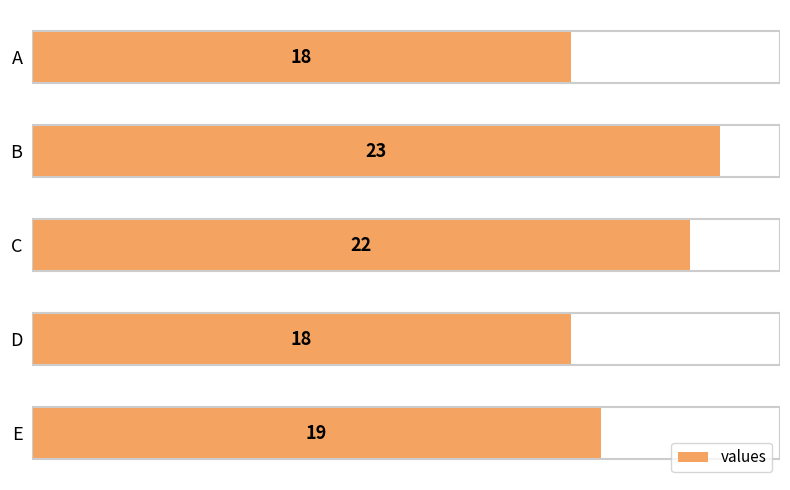

Count the values in the range 18 to 22.

4